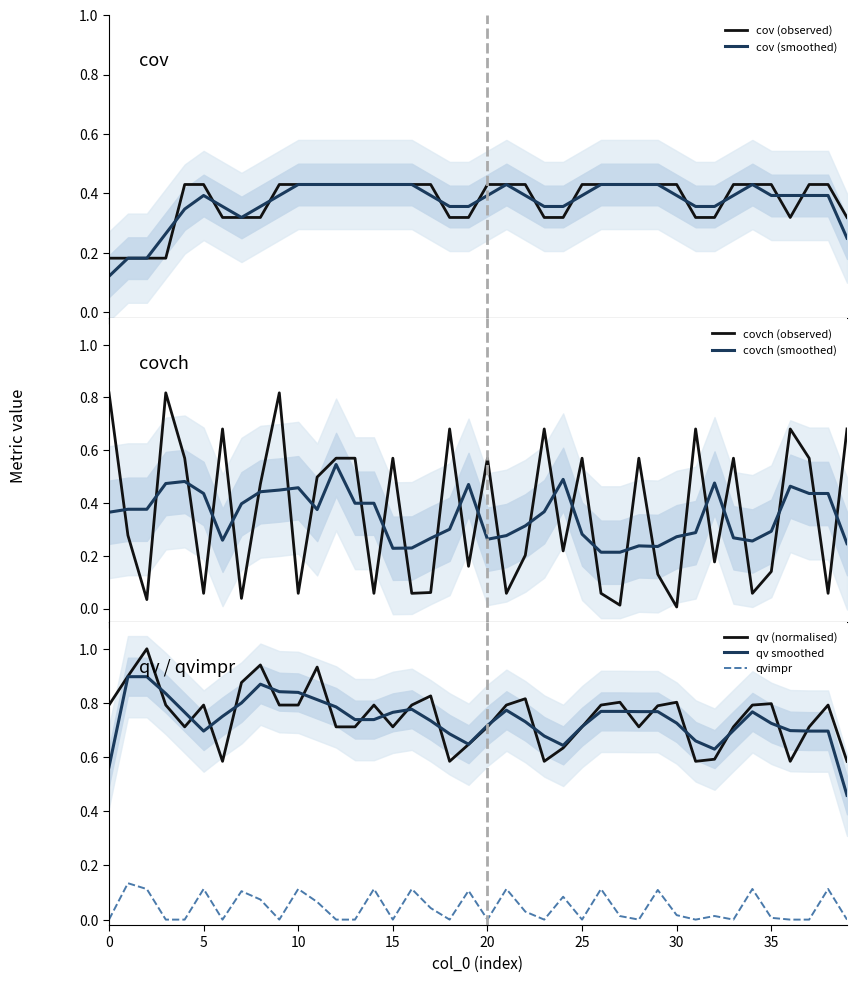

At which category is the sum across all series the highest?

9